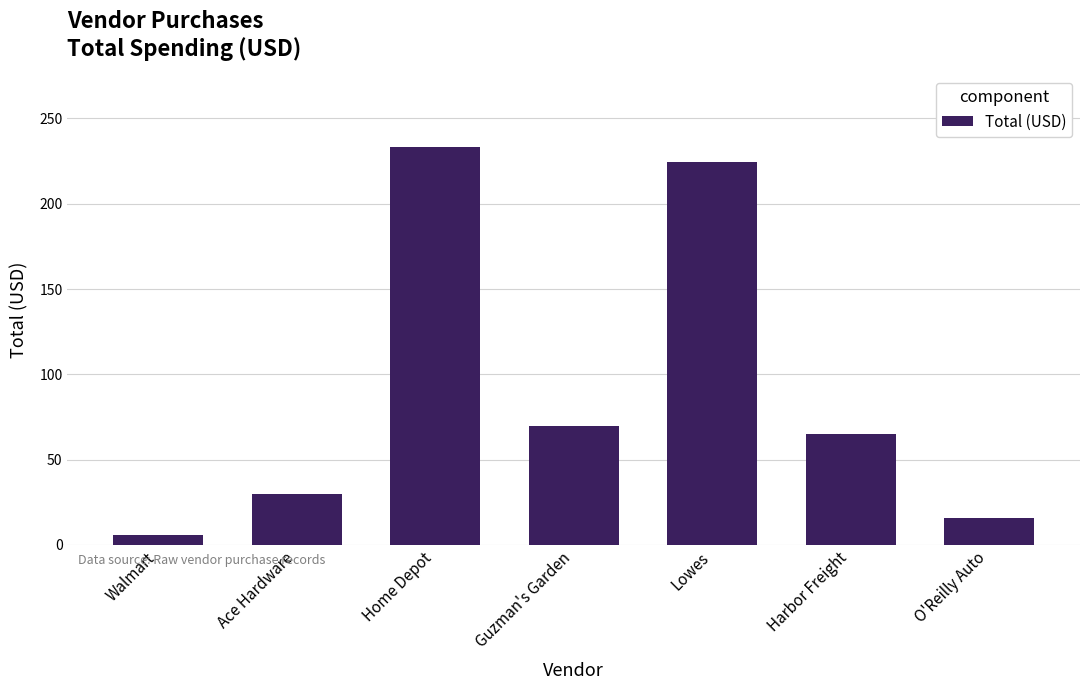

What is the difference between the values at Walmart and Home Depot?

227.4